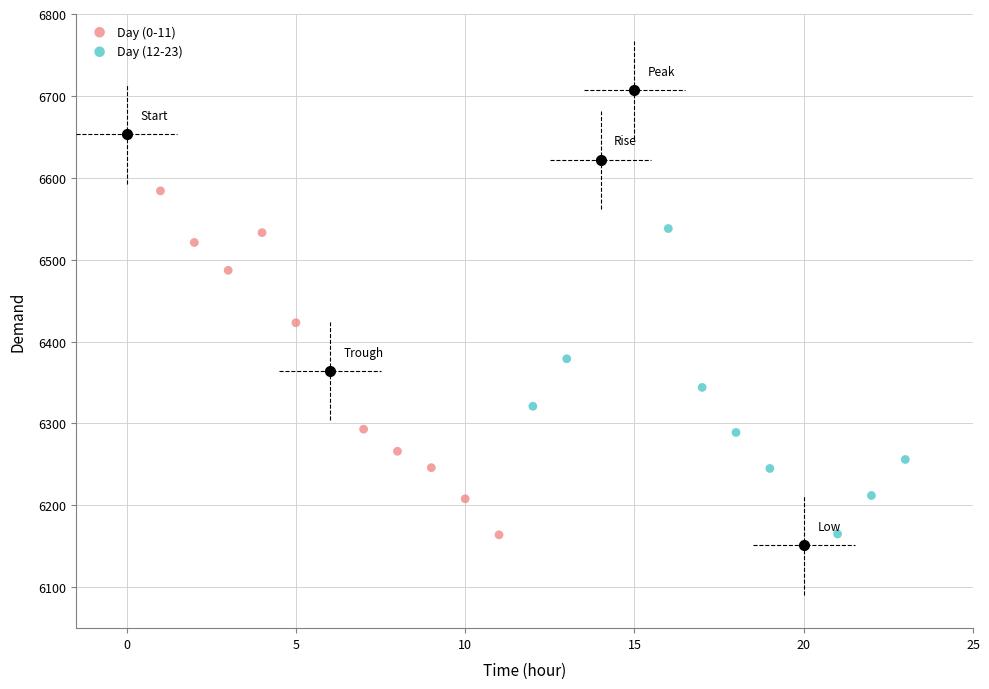

Which series has the largest Y range (max minus min)?

Day (12-23)